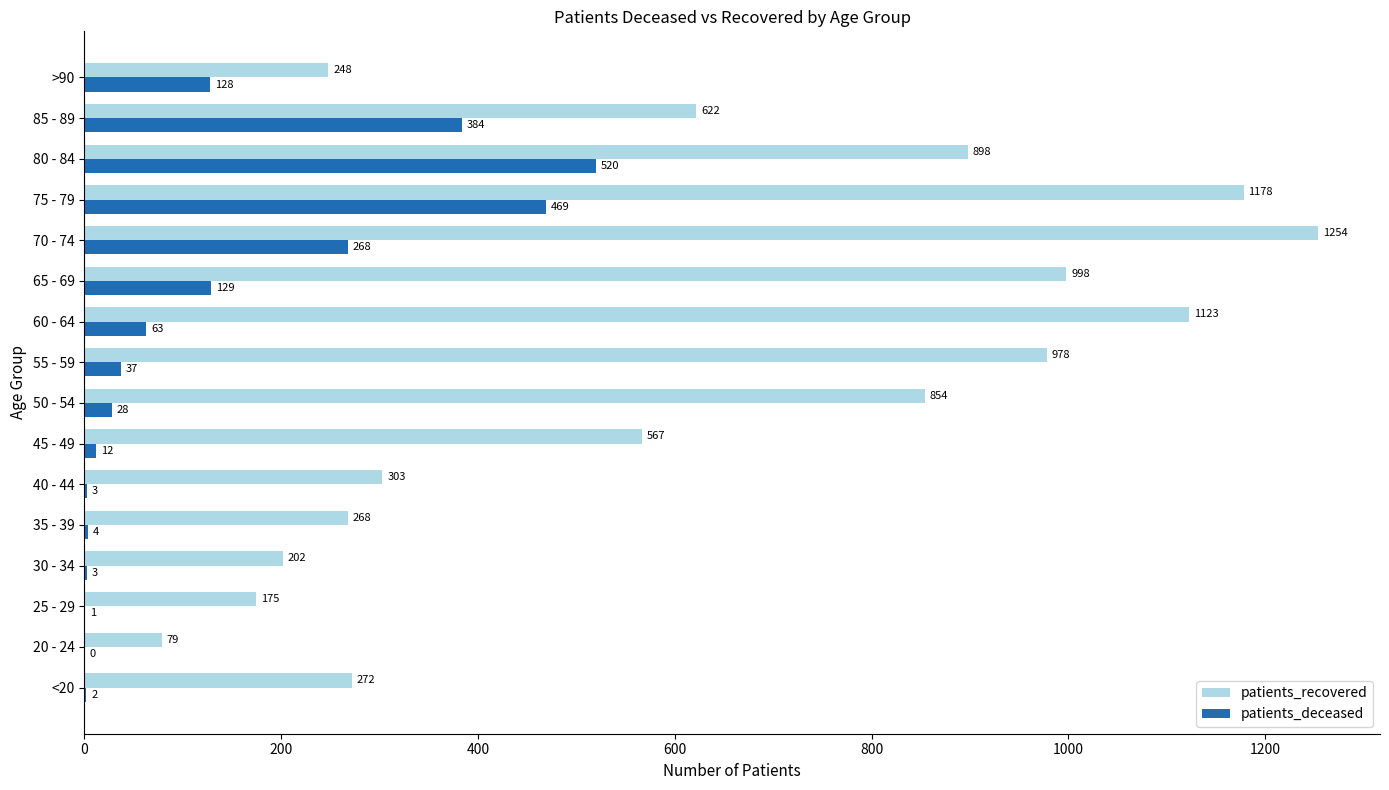

Which series changed the most between 30 - 34 and 50 - 54?

patients_recovered